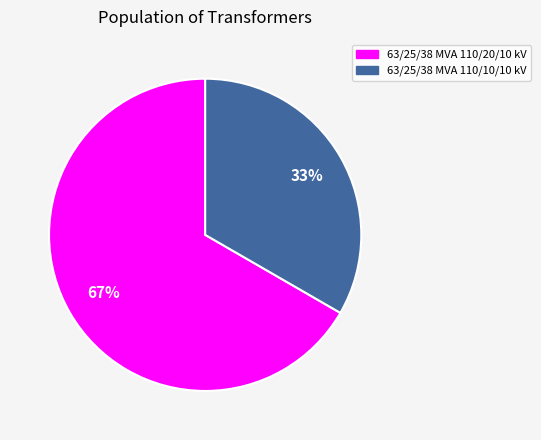

Rank the categories by value from highest to lowest.

63/25/38 MVA 110/20/10 kV, 63/25/38 MVA 110/10/10 kV